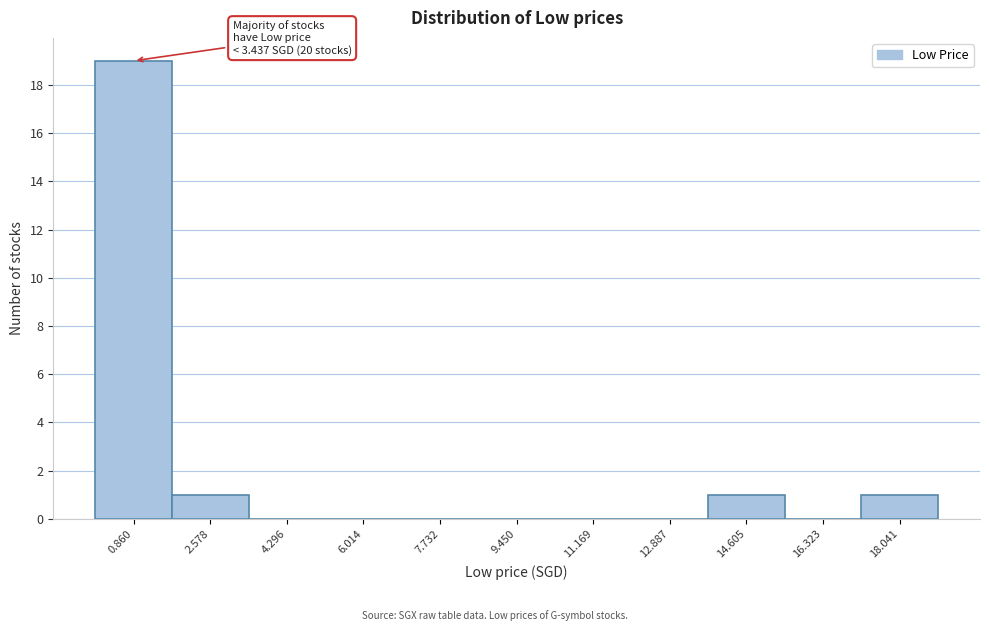

Which range on the x-axis has the tallest bar?

0.0 to 1.8